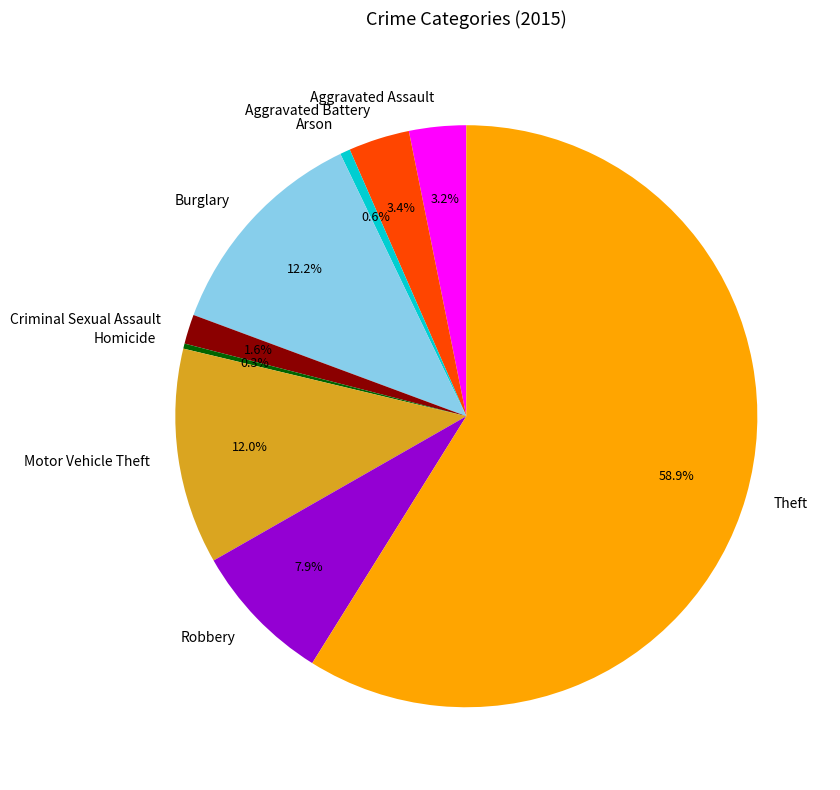

The Theft slice represents 59% of the pie. True or false?

True